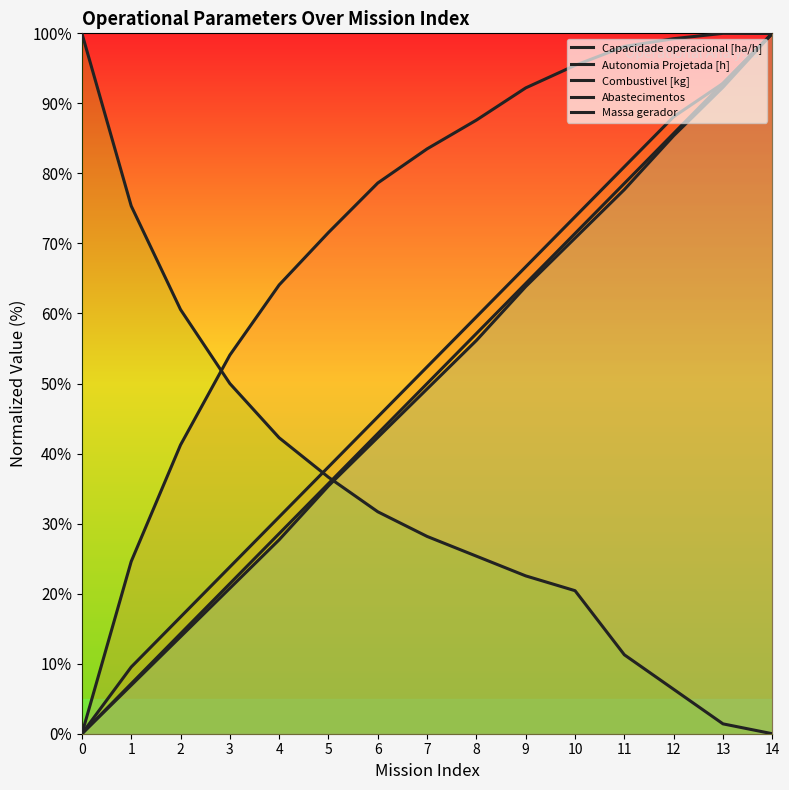

True or false: Combustivel [kg] has a value of 100.0 at 14.

True